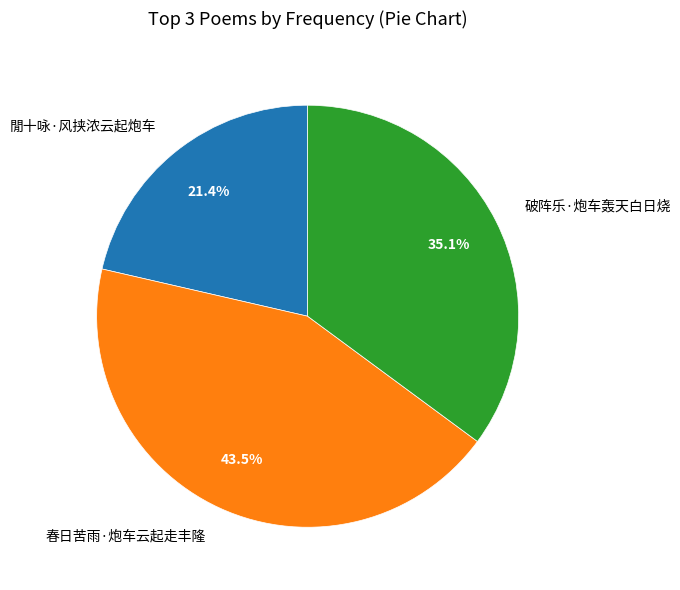

How many segments does this pie chart have?

3